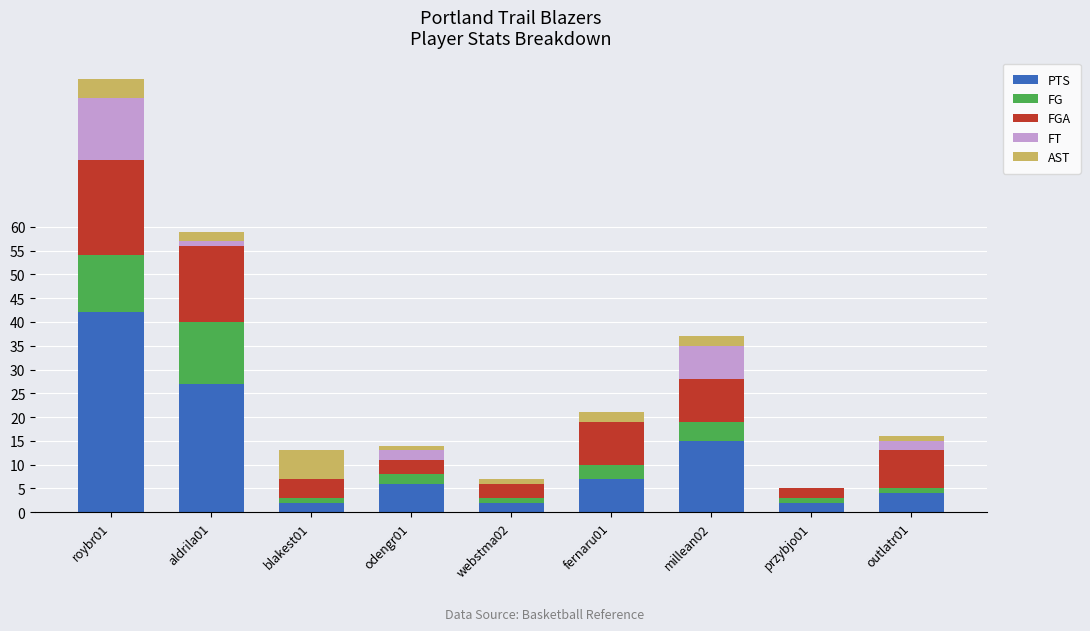

At which category is the sum across all series the highest?

roybr01